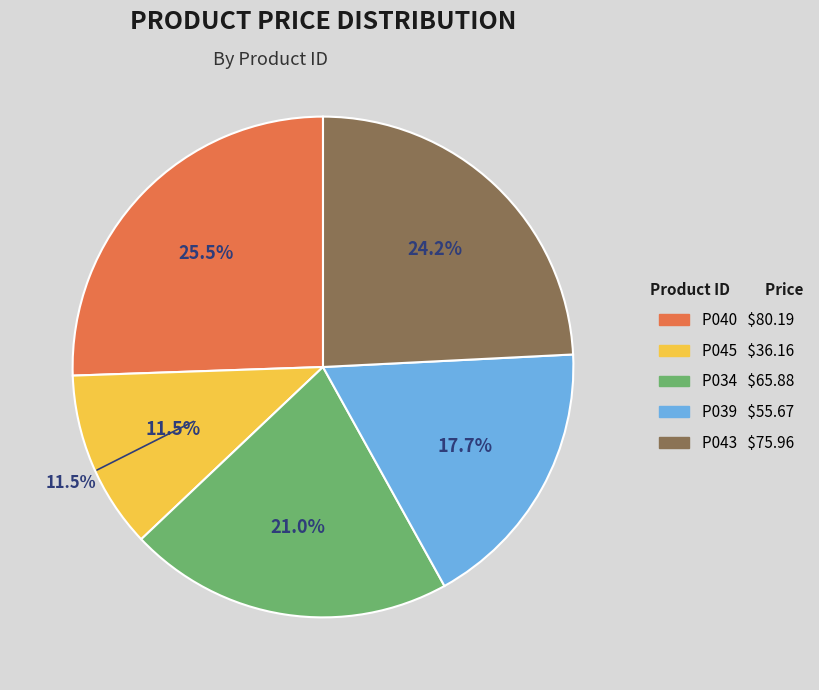

How many slices are in this pie chart?

5